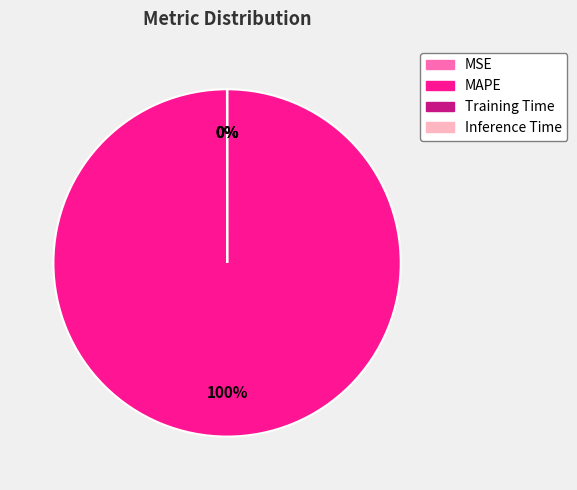

What percentage is the MAPE slice, to the nearest percent?

100%